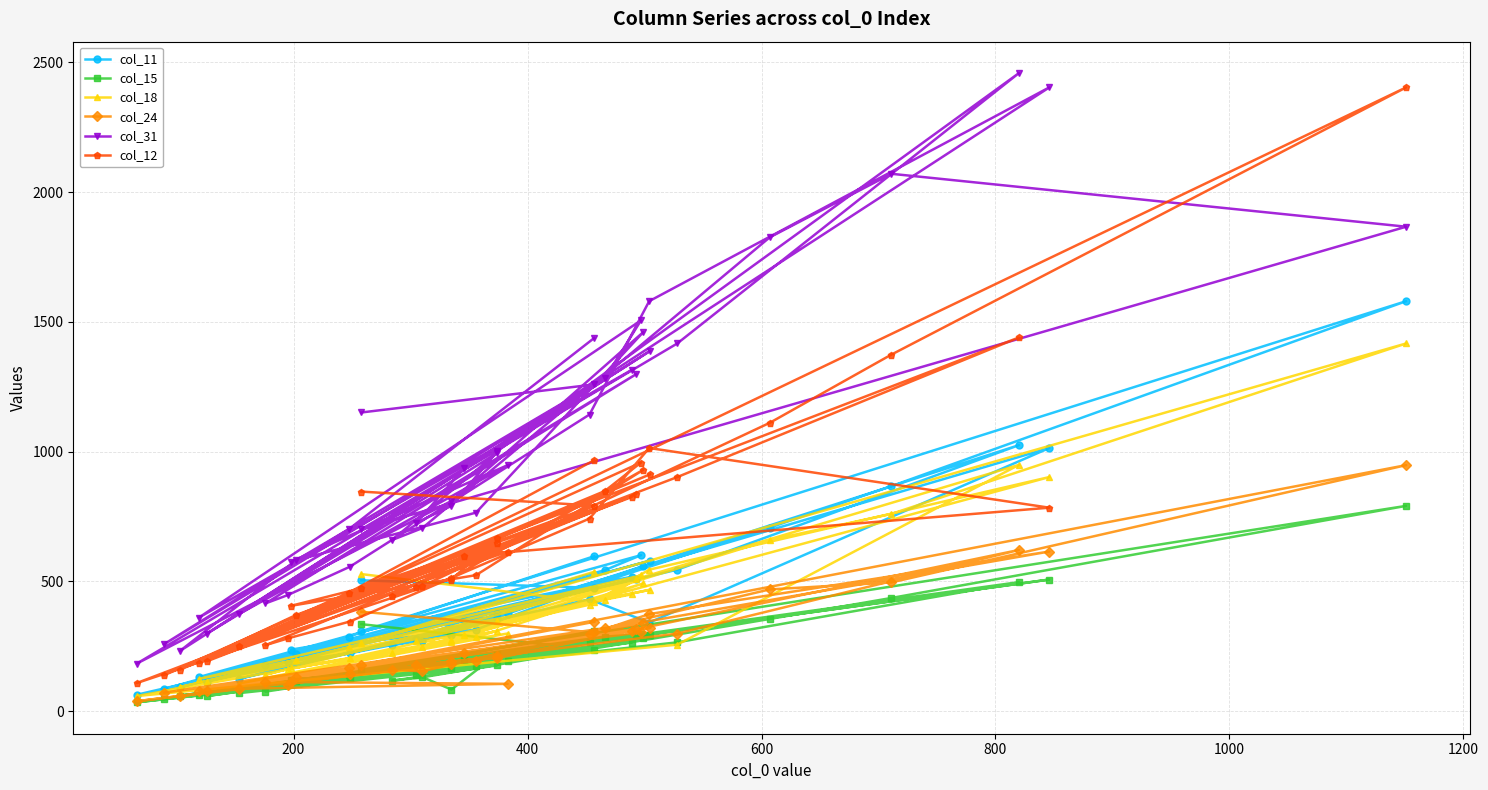

What is the difference between the maximum and second lowest values in the col_12 series?

2266